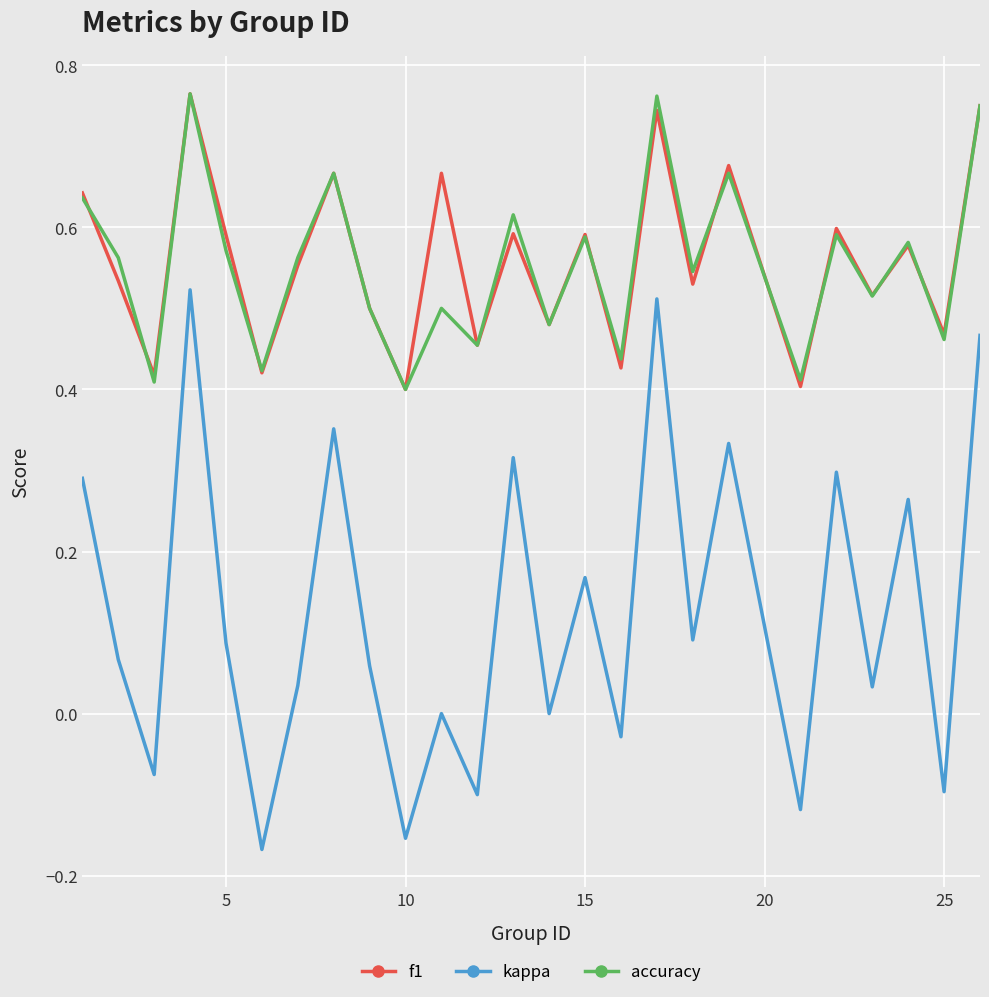

Which series has the widest spread of values?

kappa